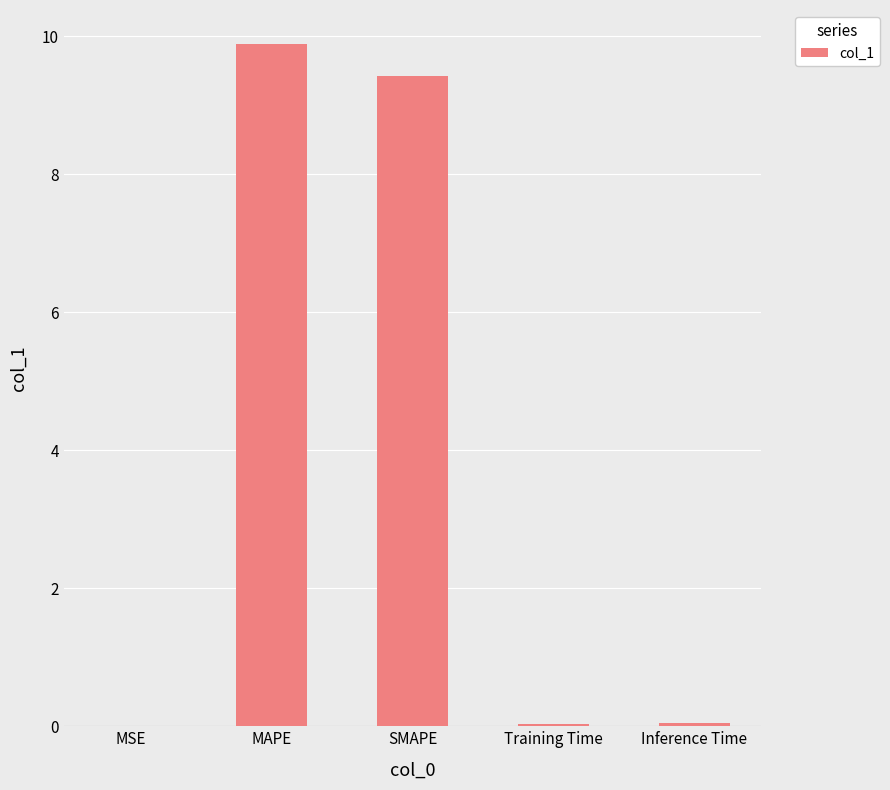

Are the bars horizontal?

No